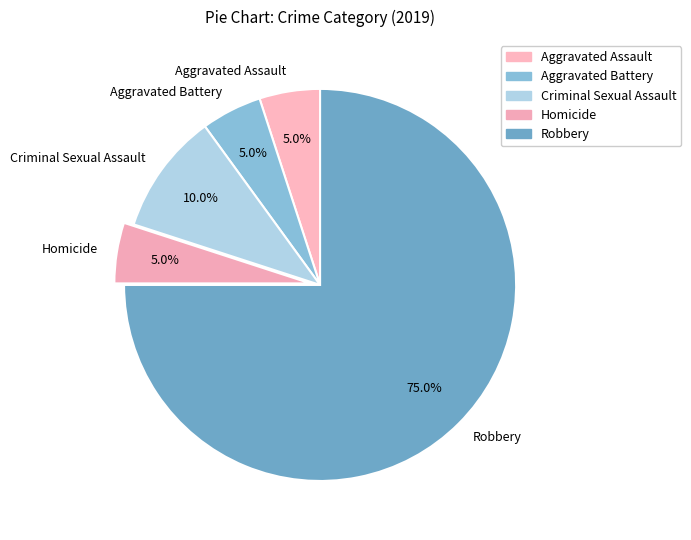

True or false: Aggravated Assault accounts for 13% of the total.

False